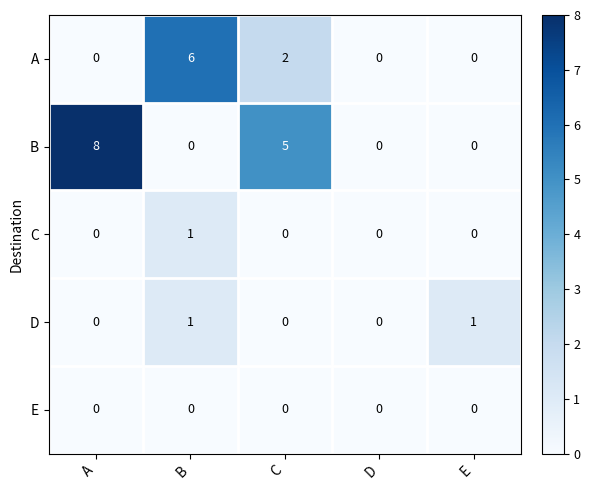

What is the maximum value shown in the chart?

8